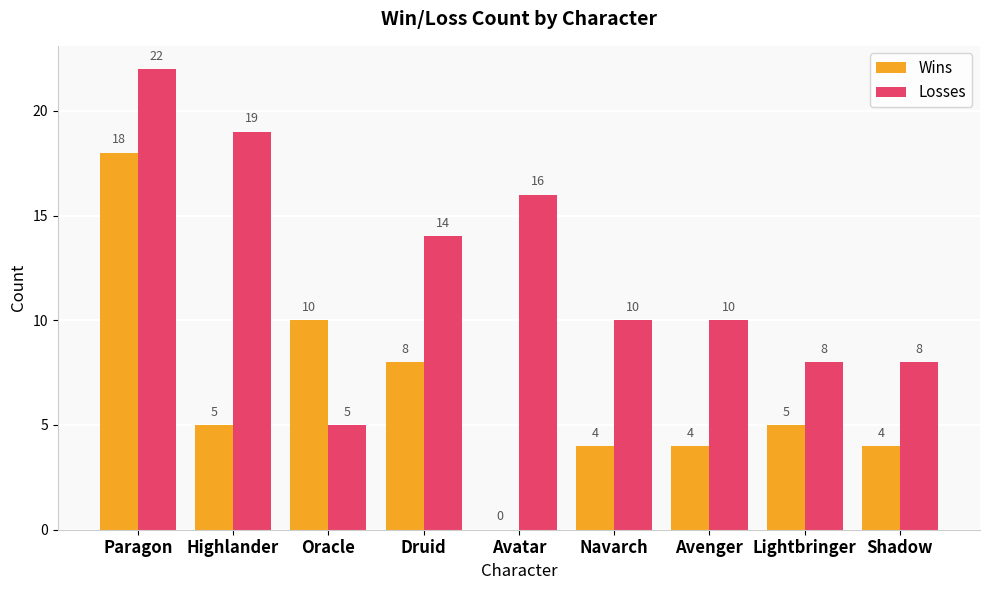

At which category is the sum across all series the highest?

Paragon